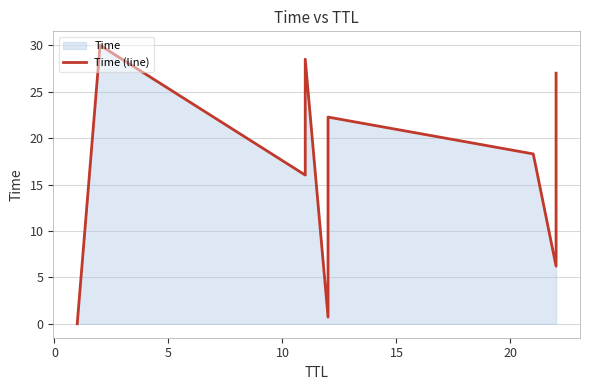

How many interior local valleys (lower than both neighbors) does the data have?

3